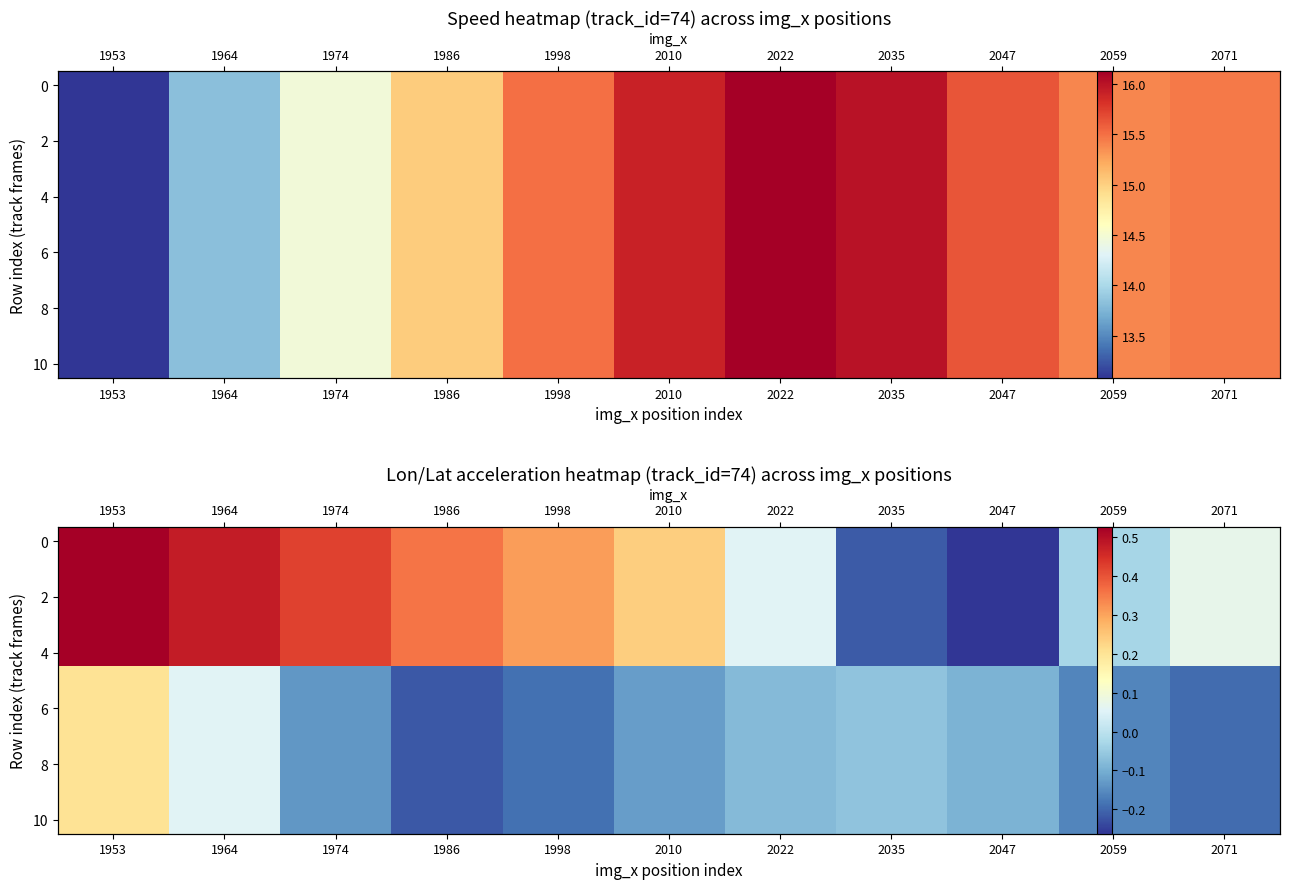

What is the total value across all series at 1986?

0.5